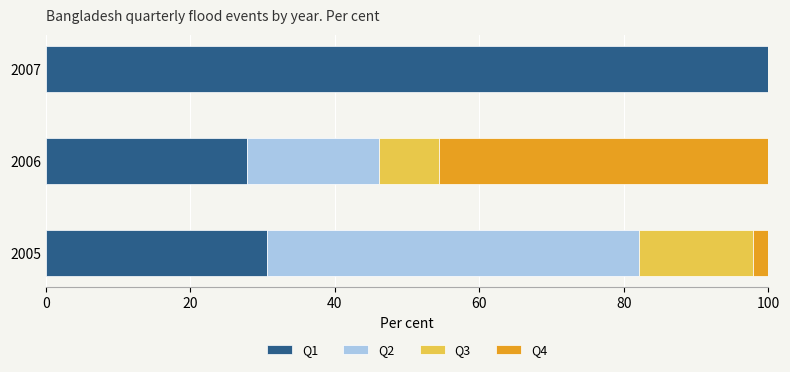

True or false: Q1 has a value of 142.2 at 2007.

False